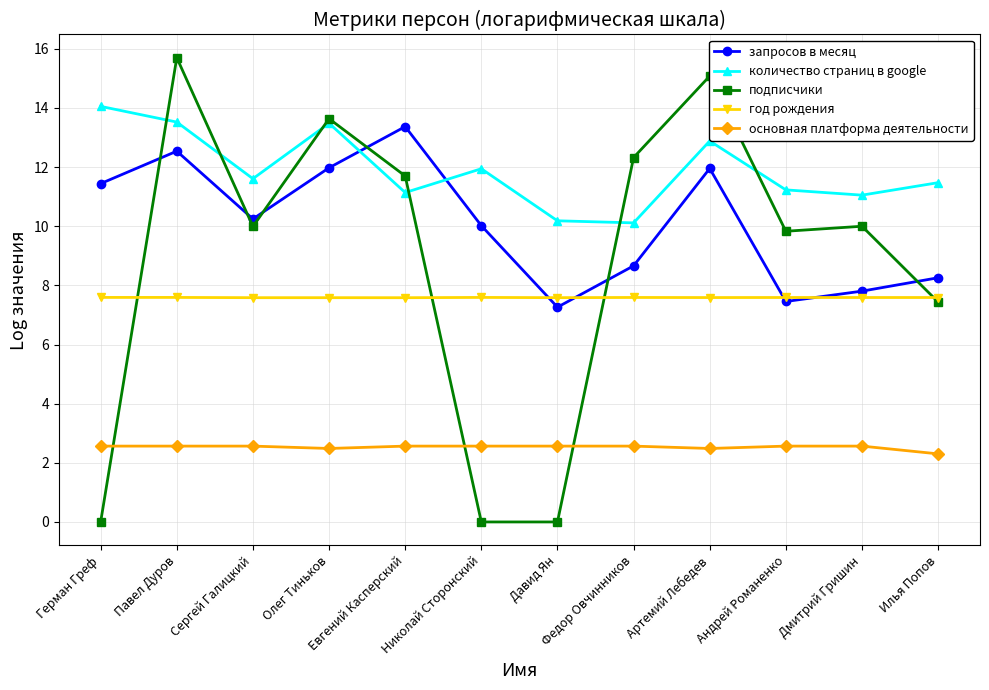

What is the approximate value of запросов в месяц at Артемий Лебедев?

12.0